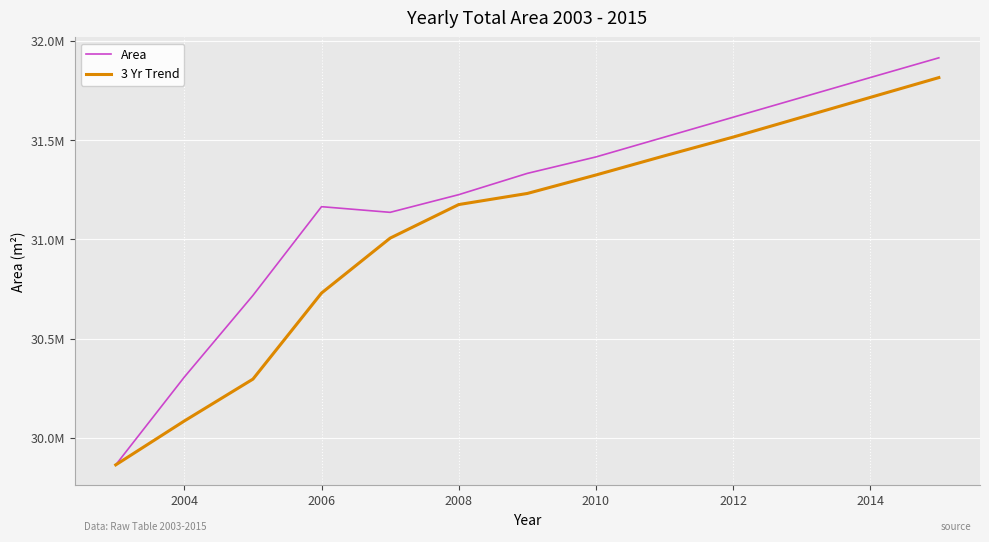

What are all the series names shown in the legend?

Area, 3 Yr Trend